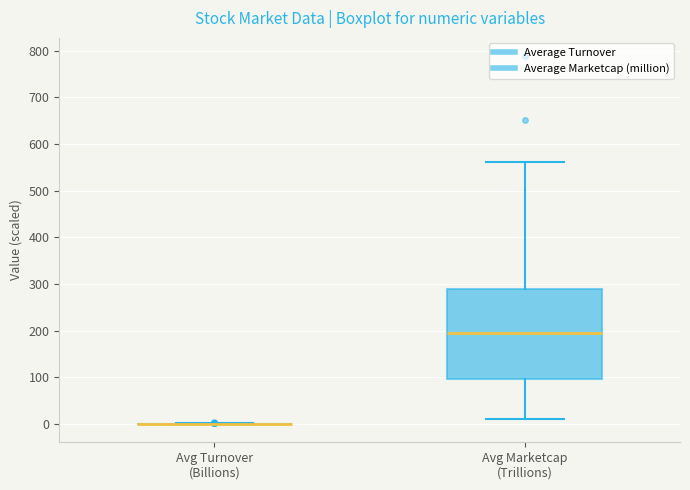

Reading left to right, read every box against the y-axis: the position of its median line, the range the box covers, and the ends of its whiskers. The values are not printed on the chart, so give them approximately, as read against the axis.

Avg Turnover (Billions): box collapsed to a line at 0, whiskers 0 to 0
Avg Marketcap (Trillions): median 200, box 100 to 290, whiskers 10 to 560